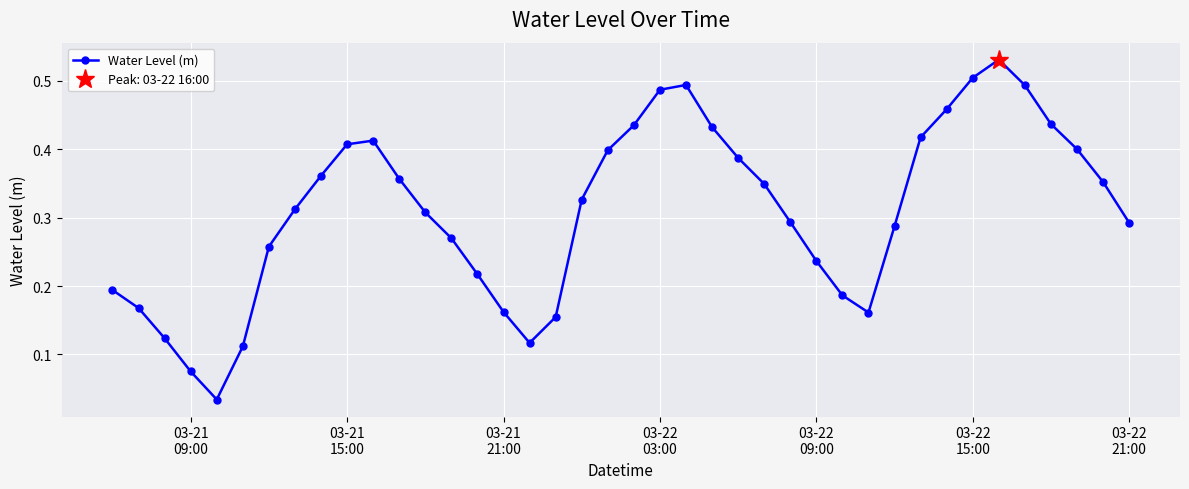

In Water Level (m), how many points are higher than both neighbors (excluding endpoints)?

3